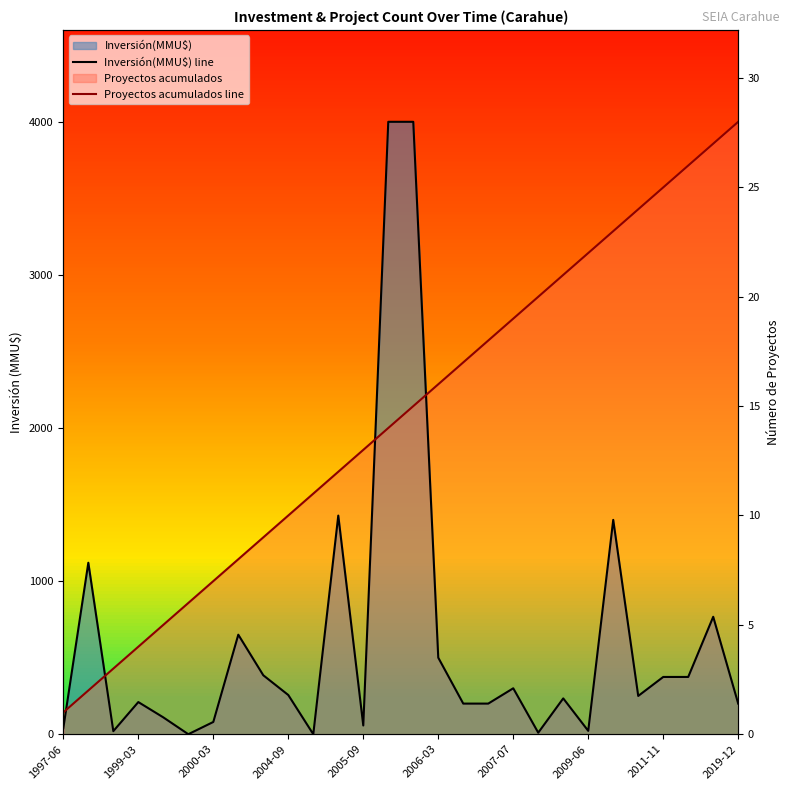

True or false: Proyectos acumulados line and Inversión(MMU$) line intersect in this chart.

True